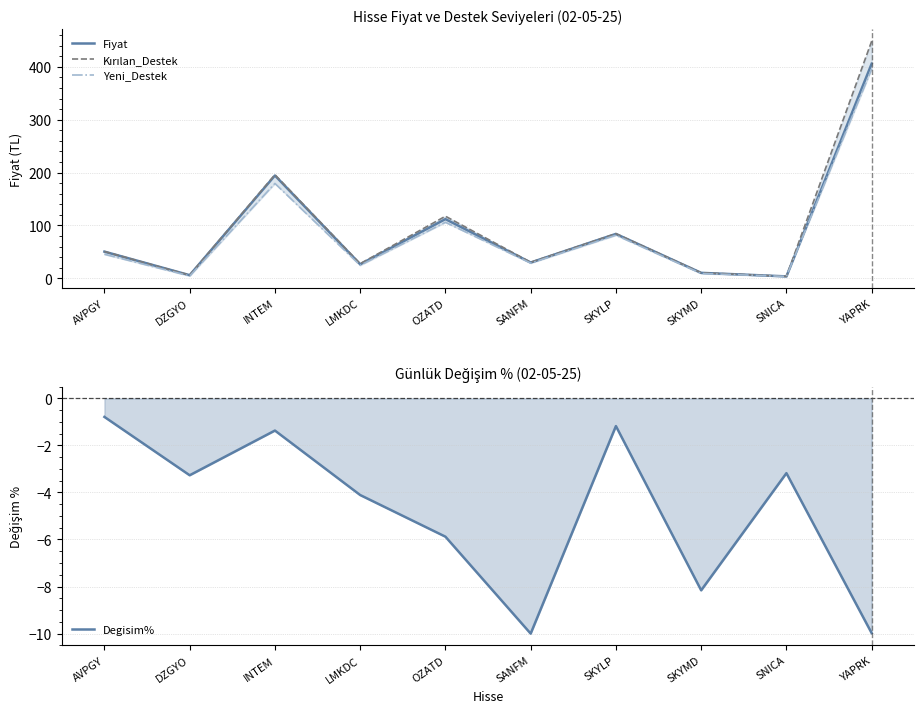

Is it true that Kırılan_Destek equals 196.0 at INTEM?

True